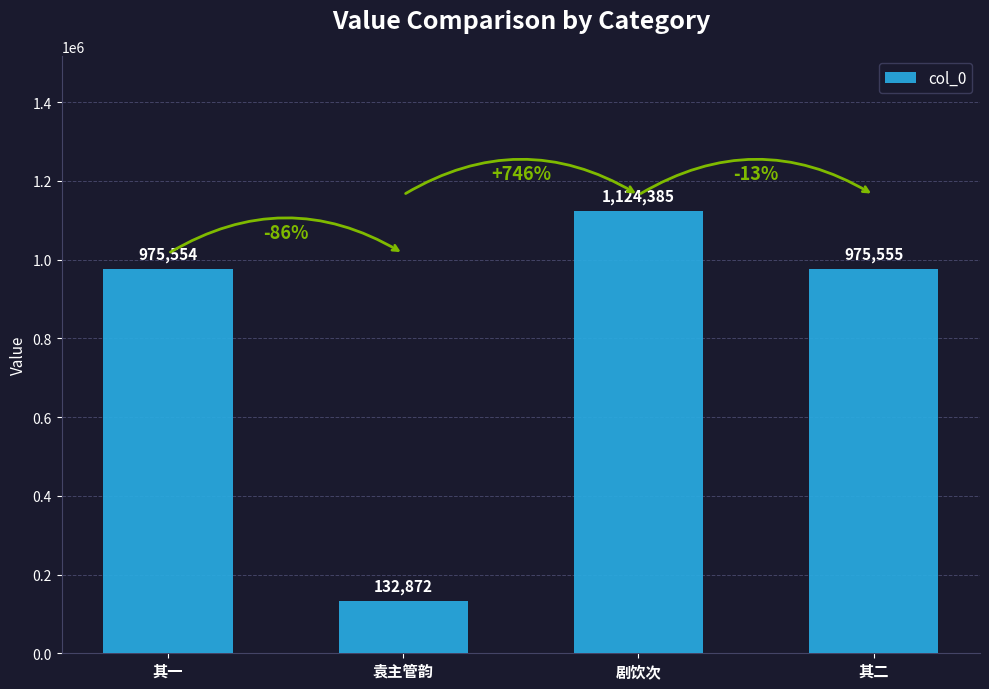

What is the difference between the maximum and minimum values?

991513